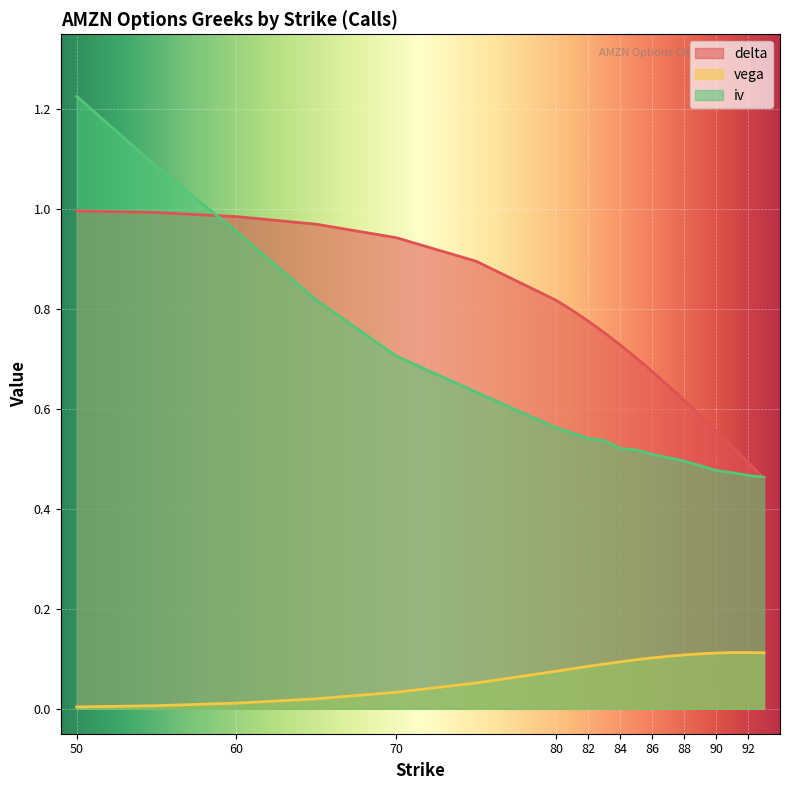

How many interior local peaks does the vega series have?

1